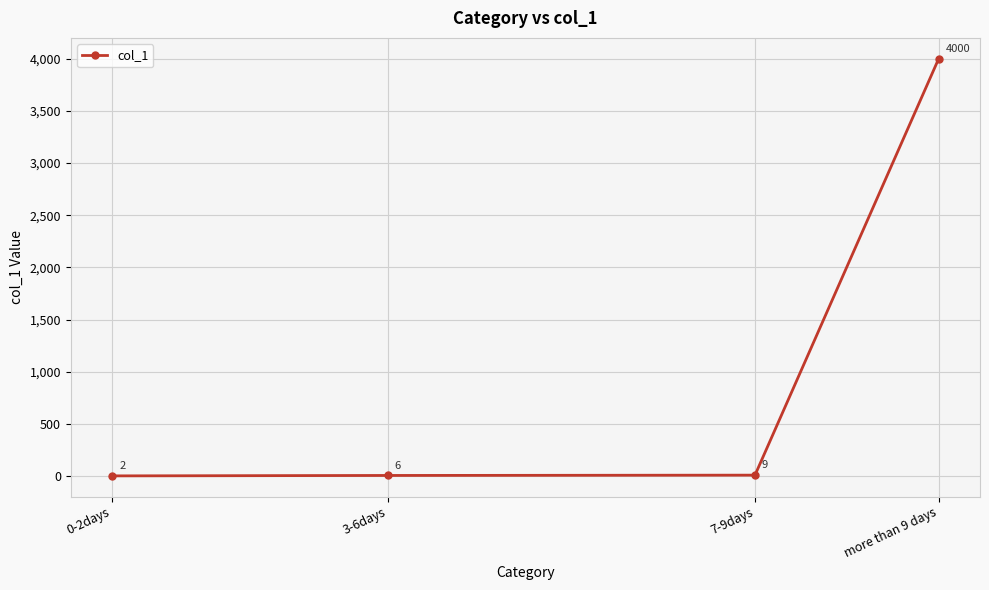

The chart shows a value of 4000 at more than 9 days. True or false?

True